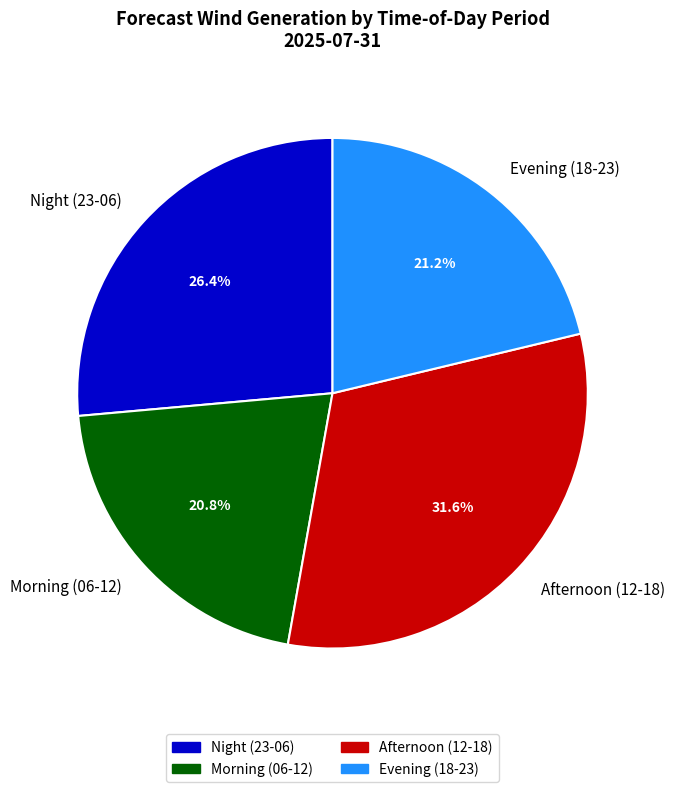

Is there a majority slice in this chart?

No